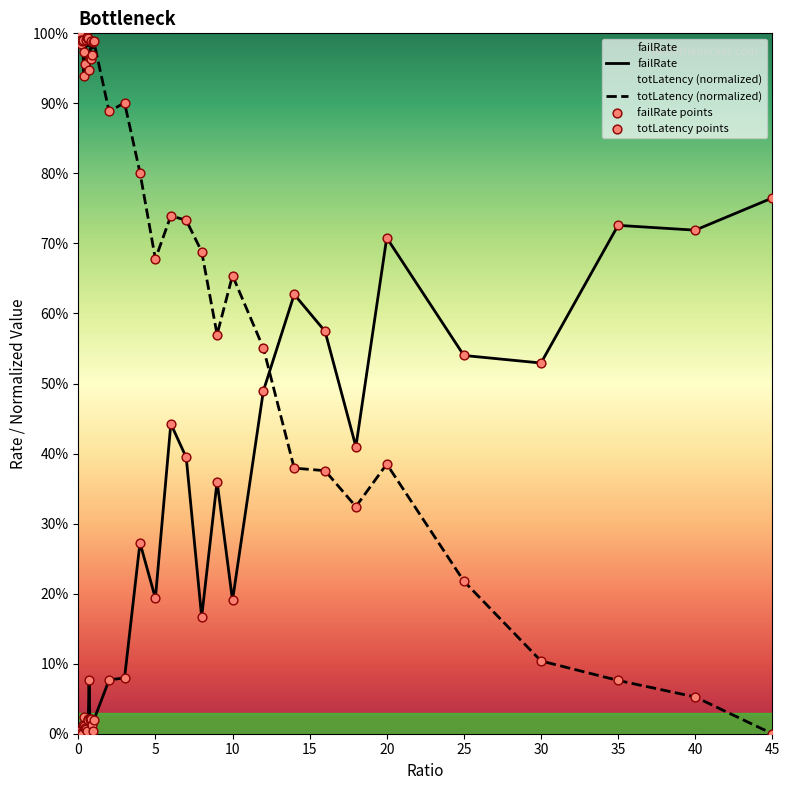

At how many categories does at least one series exceed 0?

40